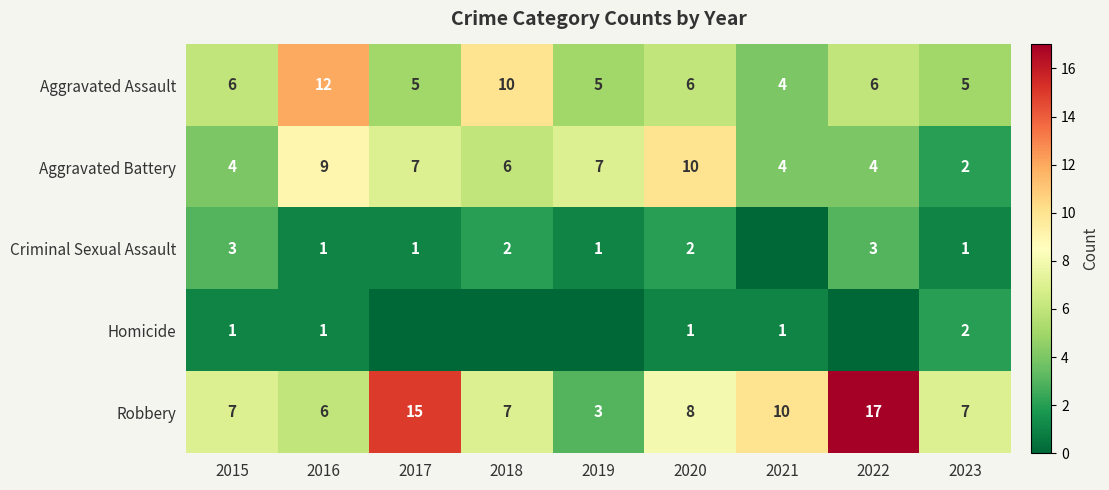

At how many categories does at least one series exceed 9?

6